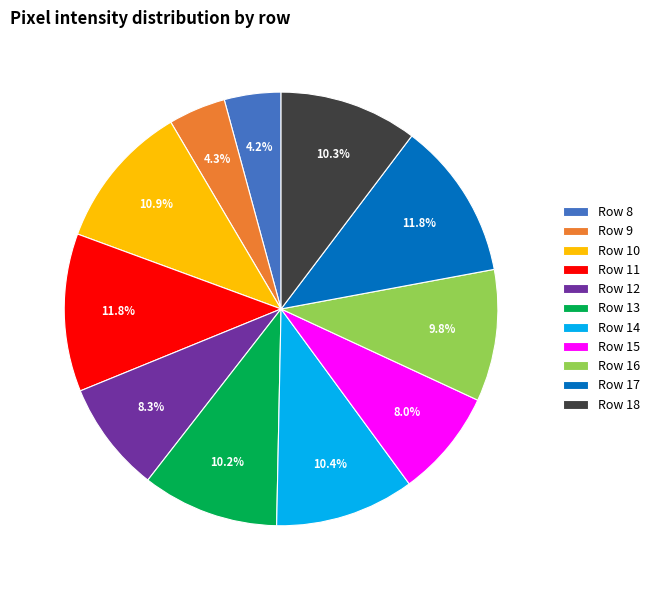

Does any single category account for the majority?

No